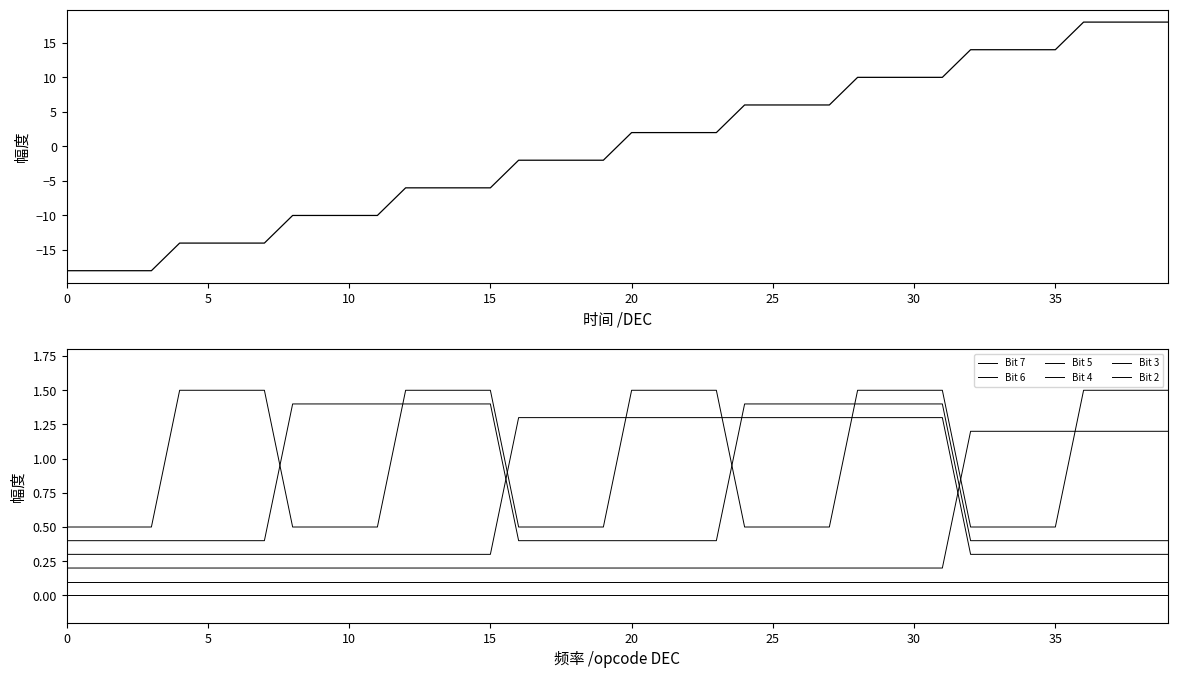

Which series ends up on top after the final intersection of Bit 2 and Bit 3?

Bit 2